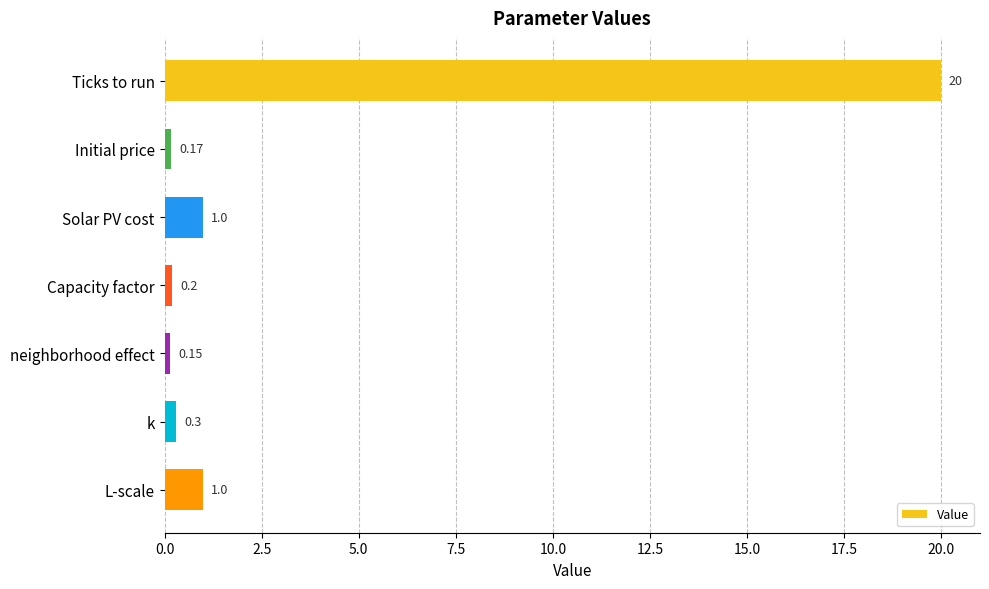

Which has a higher value, neighborhood effect or L-scale?

L-scale